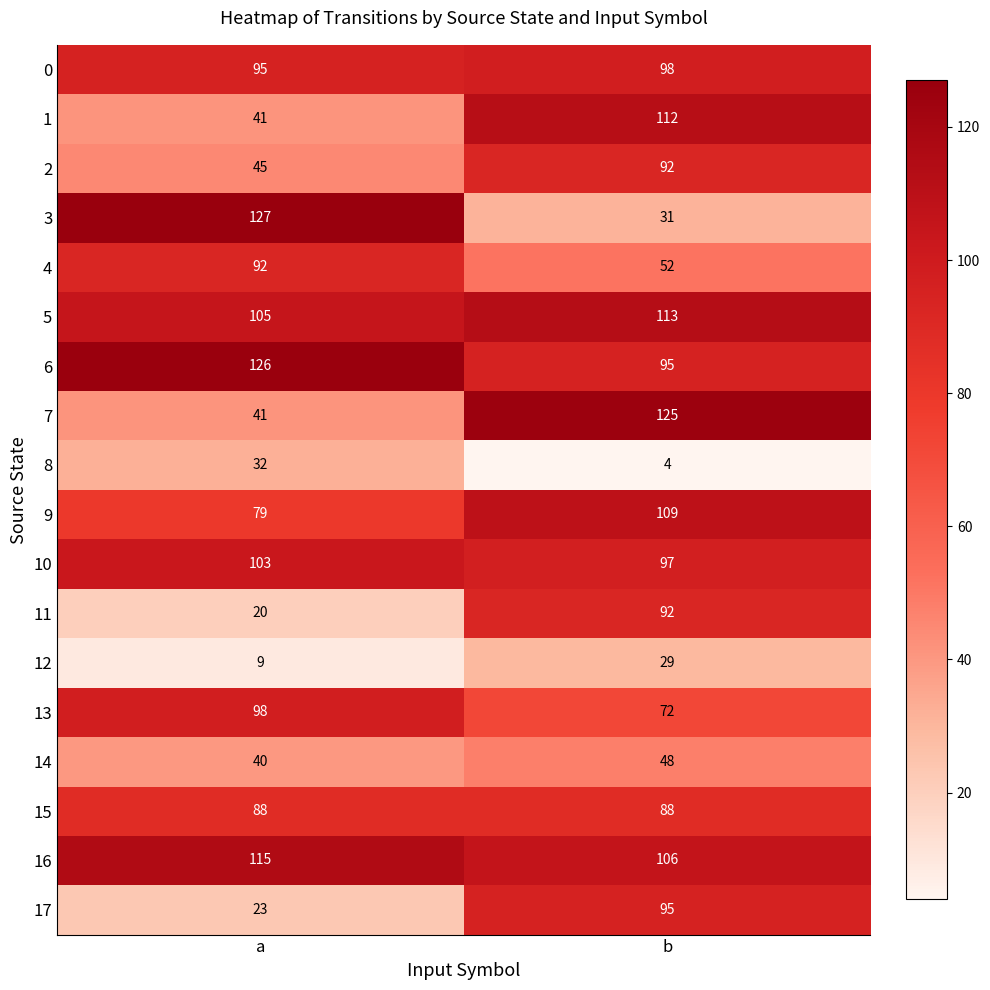

What is the difference between the 6 values at b and a?

31